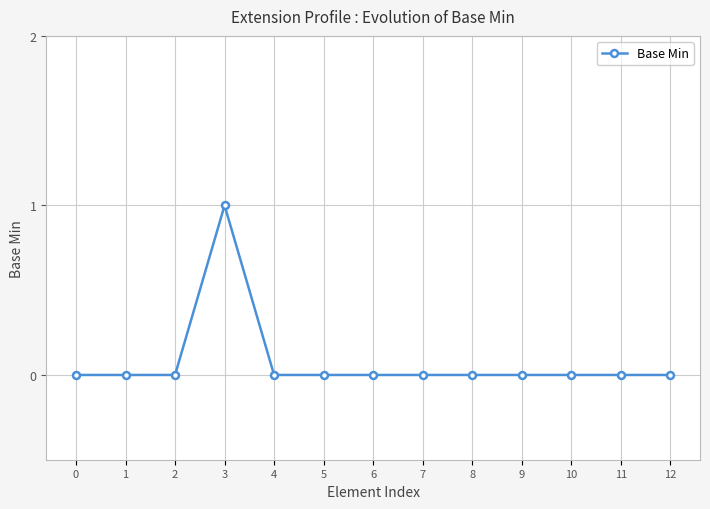

Reading left to right, extract all data points from this chart.

0	0	0	1	0	0	0	0	0	0	0	0	0